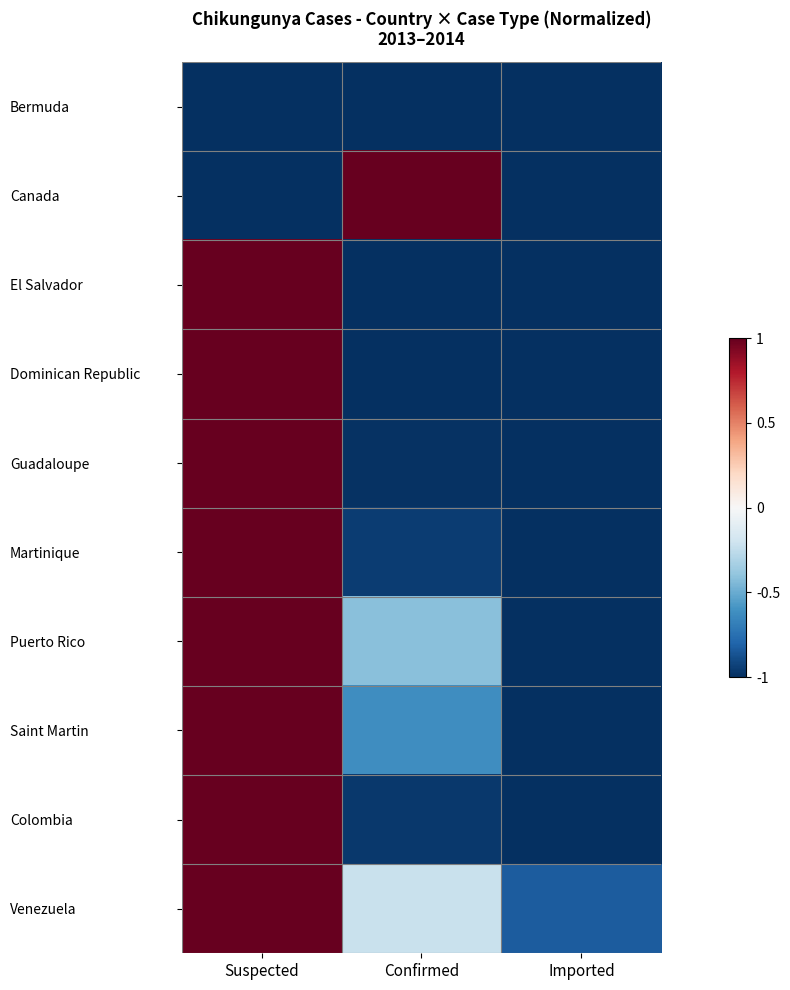

Count the number of categories in the chart.

3